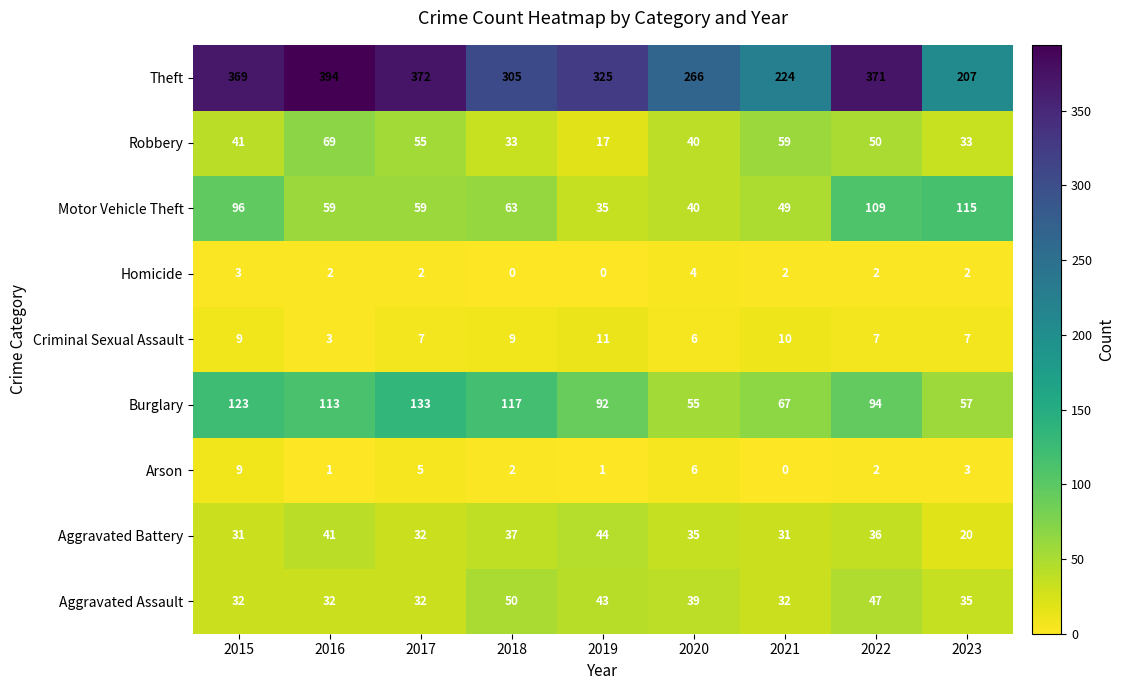

What is the difference between the second highest and second lowest values in the Burglary series?

66